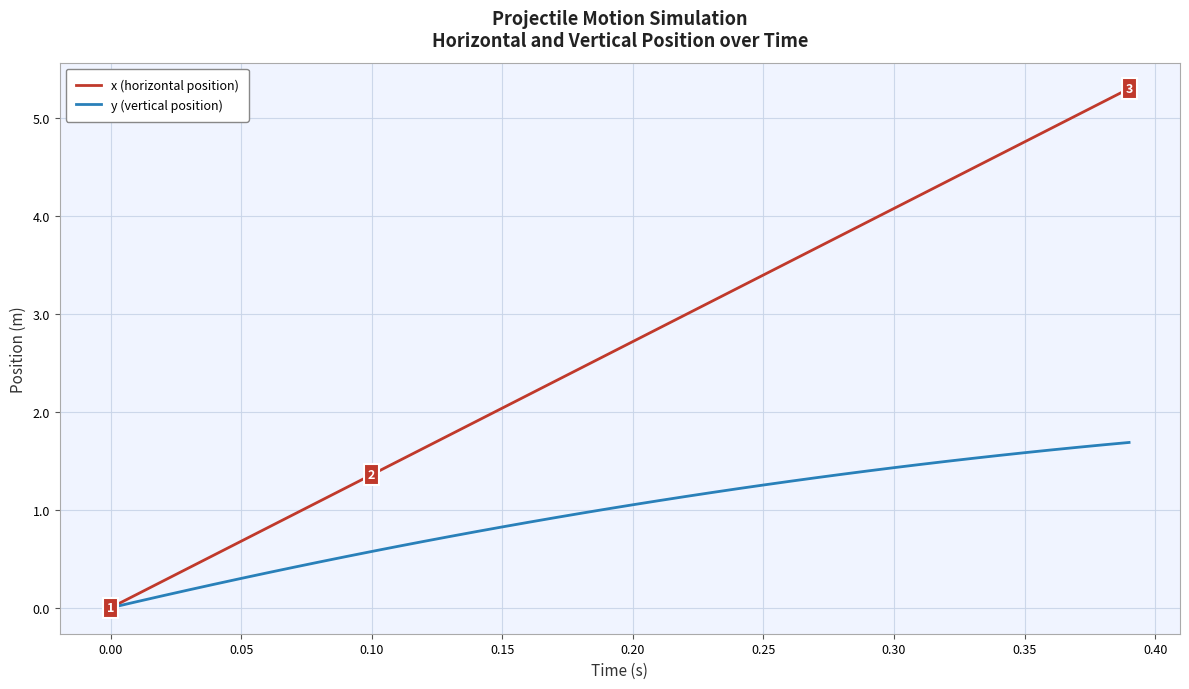

How many lines are shown in the chart?

2